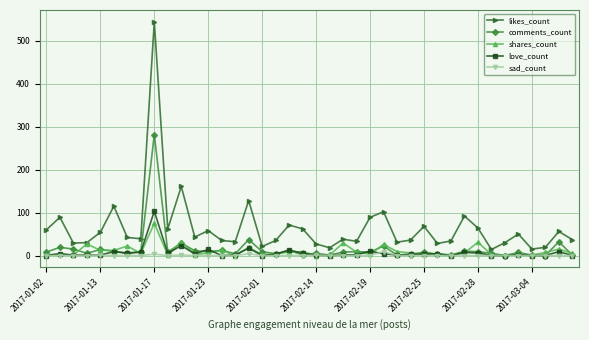

Which series has the largest range (max minus min)?

likes_count